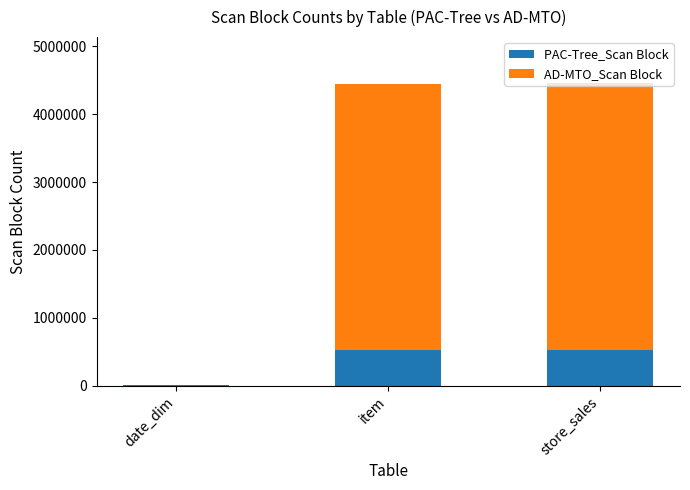

What are all the series names shown in the legend?

PAC-Tree_Scan Block, AD-MTO_Scan Block